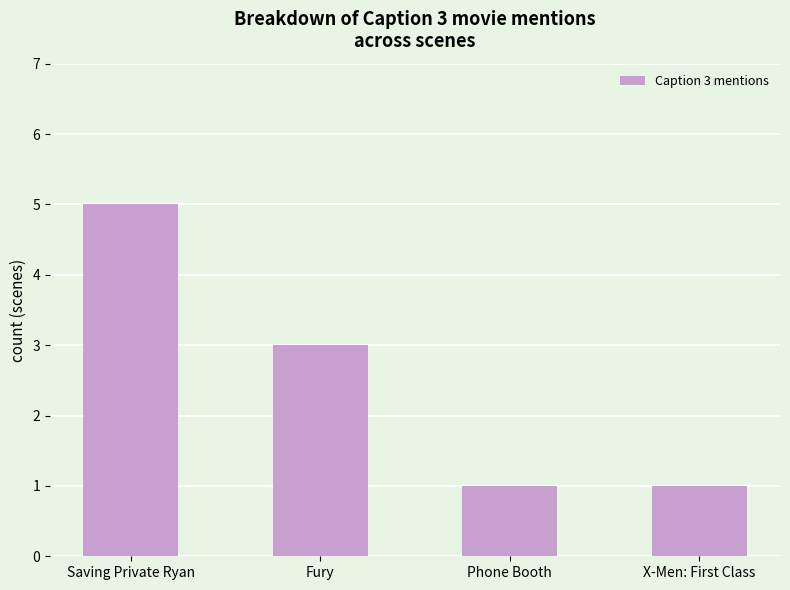

What is the change in value from Saving Private Ryan to X-Men: First Class?

-4